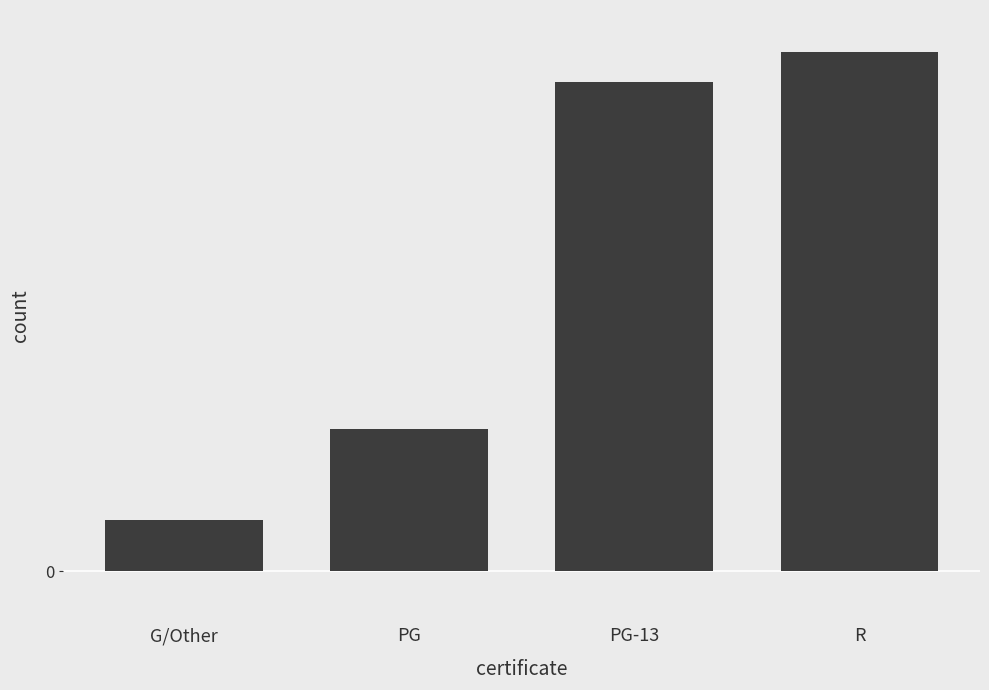

Does the chart contain any negative values?

No